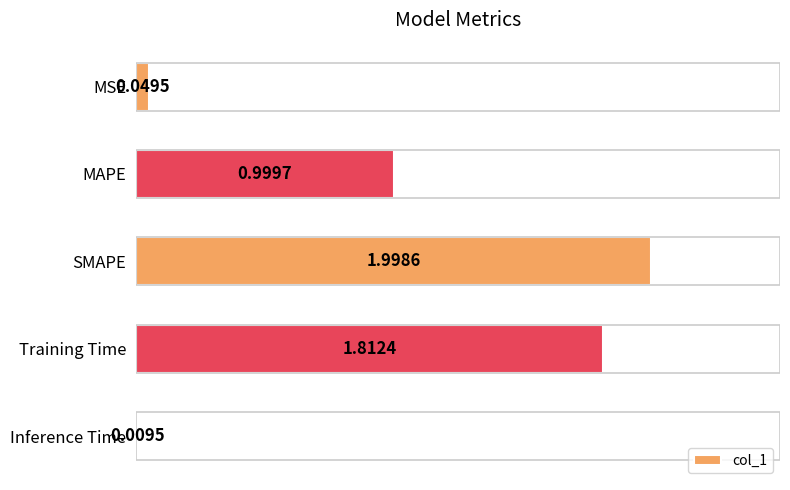

Are the bars grouped side by side (vs. stacked)?

No